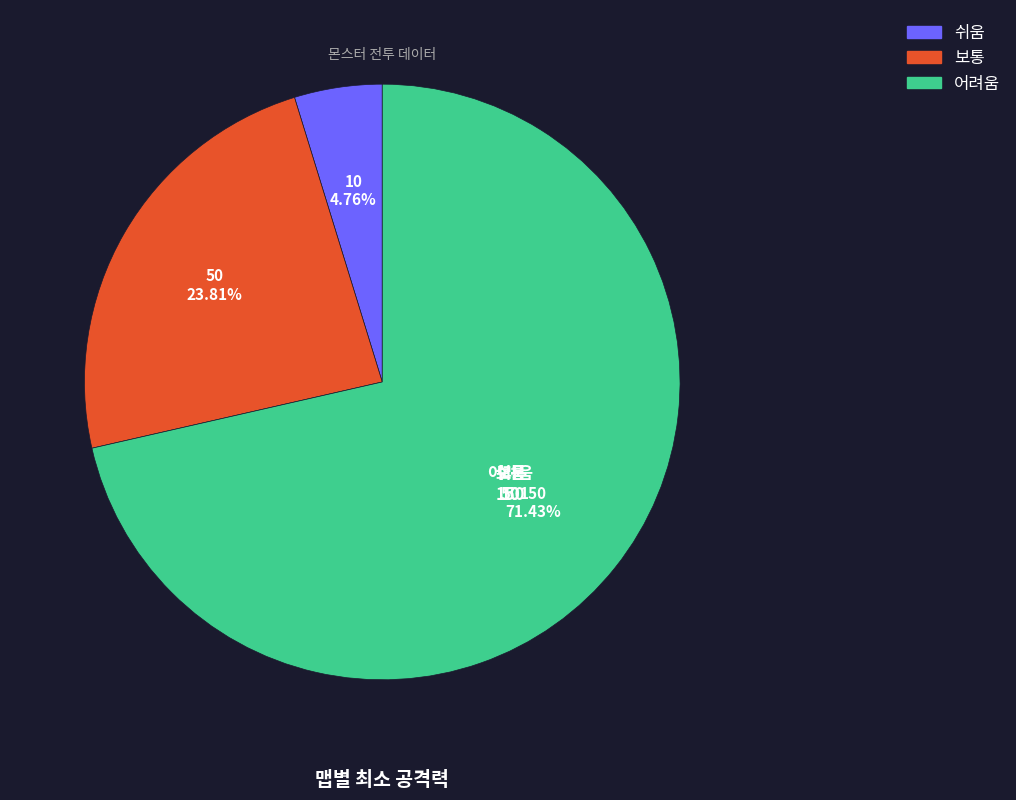

Which category accounts for the majority?

어려움